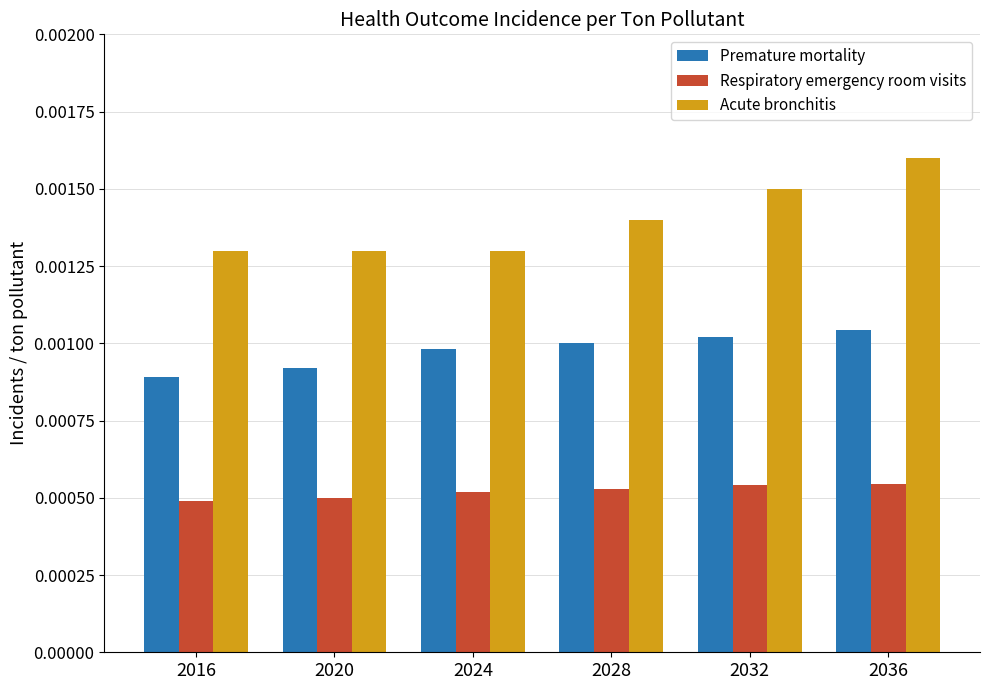

Which series has the widest spread of values?

Acute bronchitis